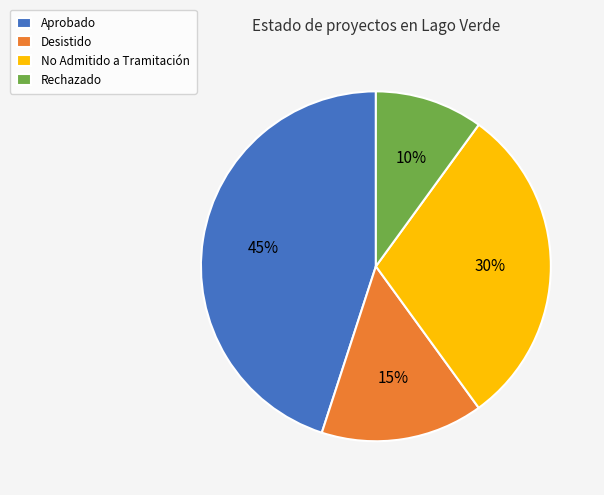

To the nearest percent, what is the average slice percentage?

25%